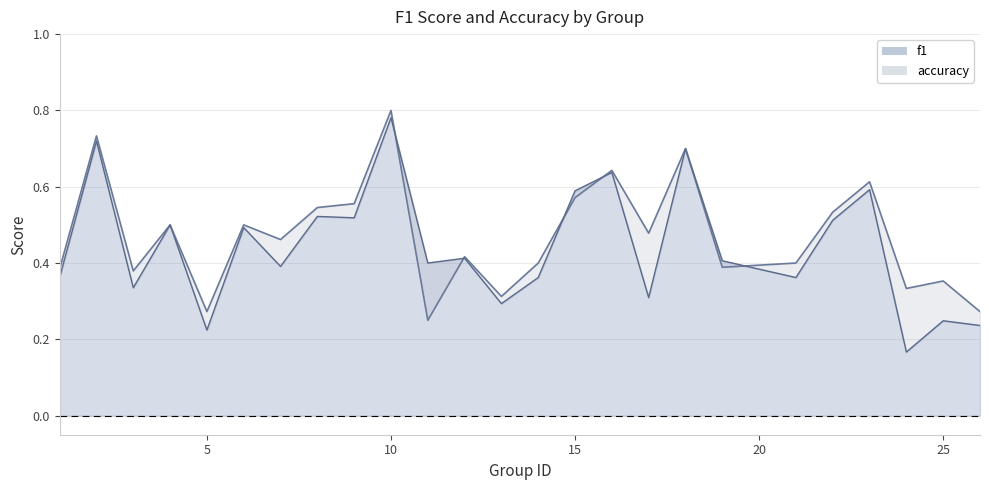

What is the difference between the second highest and second lowest values in the accuracy series?

0.5